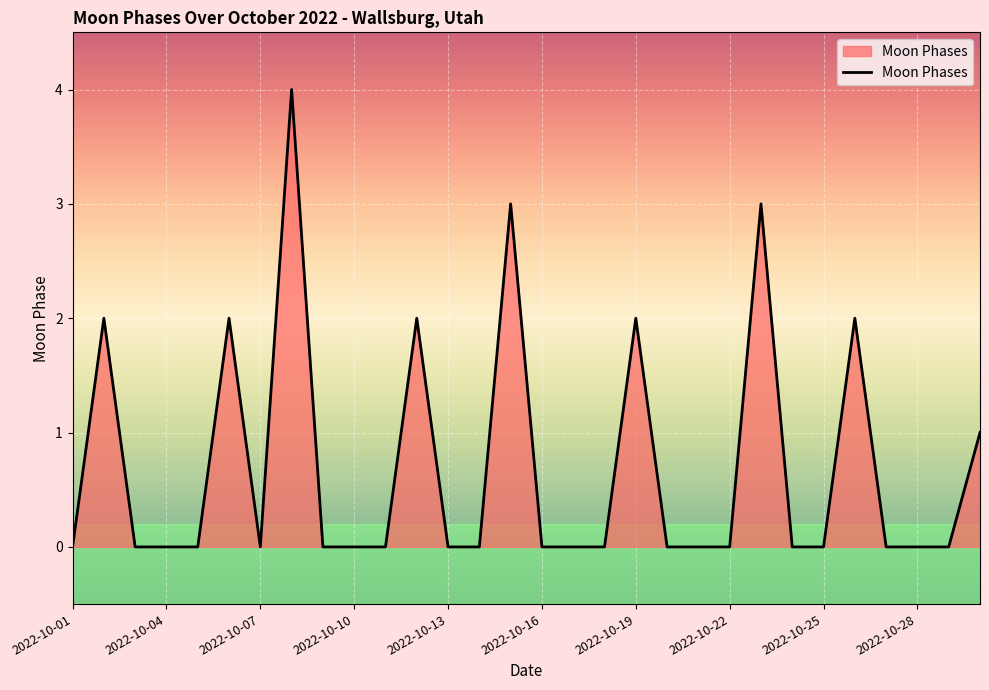

Count the values in the range 0 to 2.

27